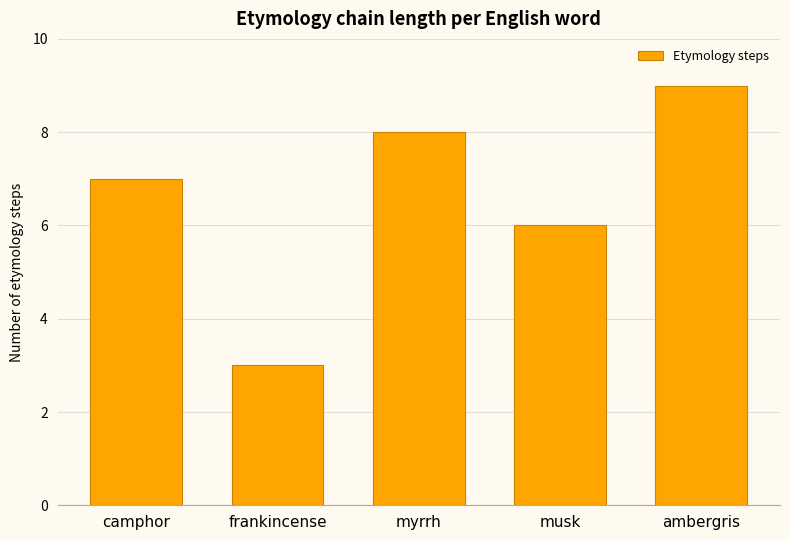

What is the minimum value shown in the chart?

3